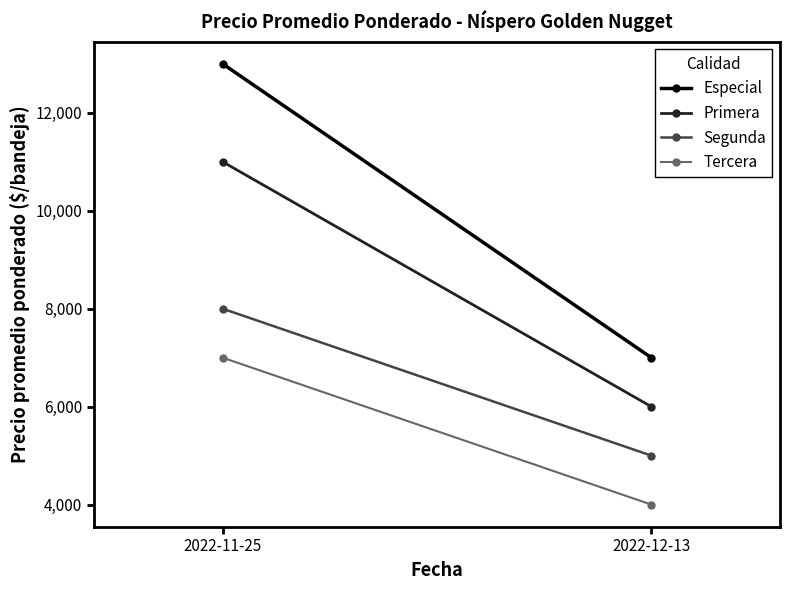

What are all the series names shown in the legend?

Especial, Primera, Segunda, Tercera